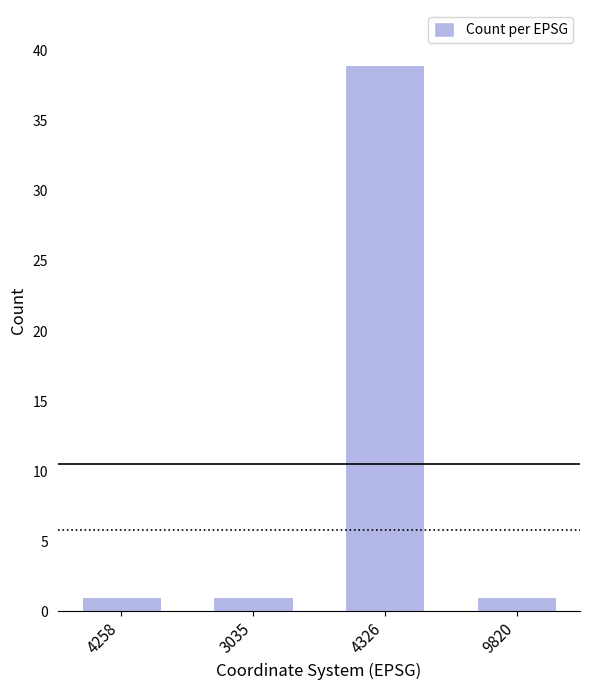

Reading right to left, what are all the values shown in this chart?

9820=1	4326=39	3035=1	4258=1